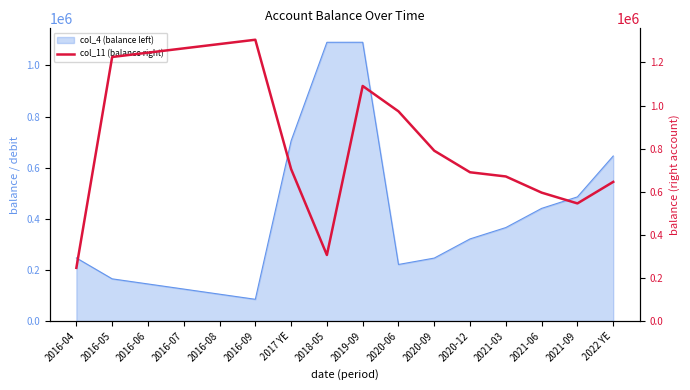

Is it true that the value at 2020-06 is 973153.7?

True